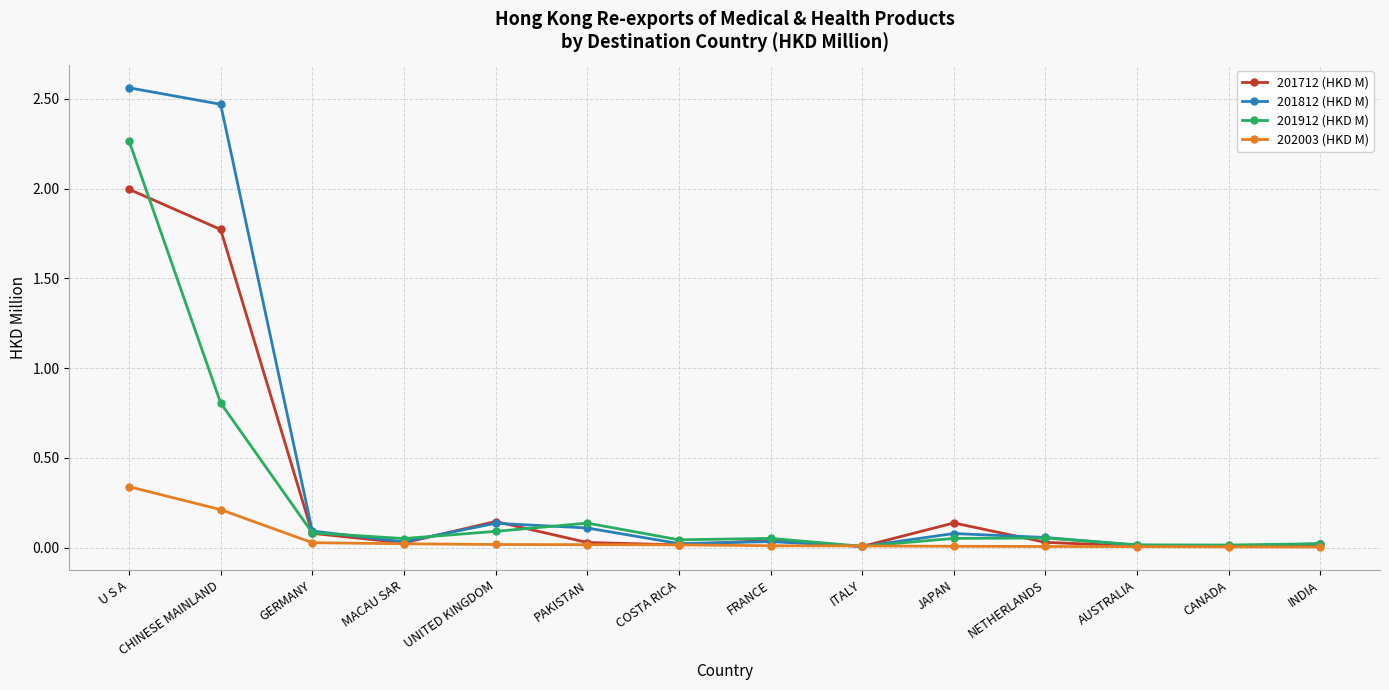

Which series has the widest spread of values?

201812 (HKD M)